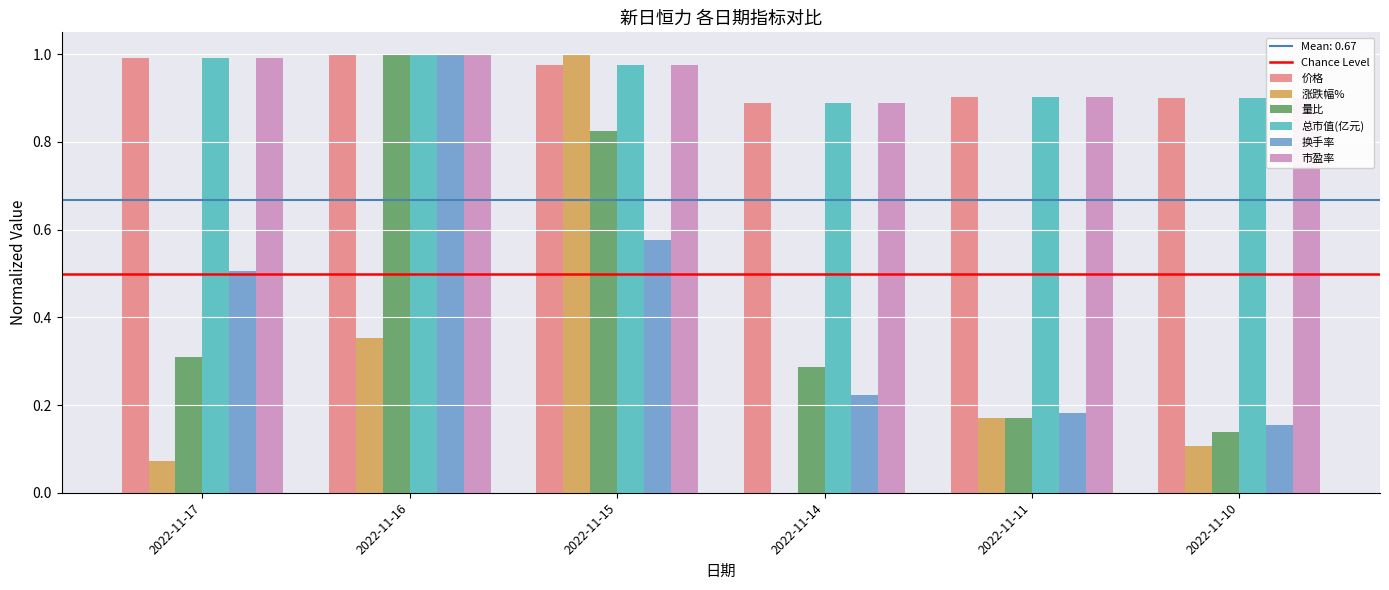

Are the bars horizontal?

No